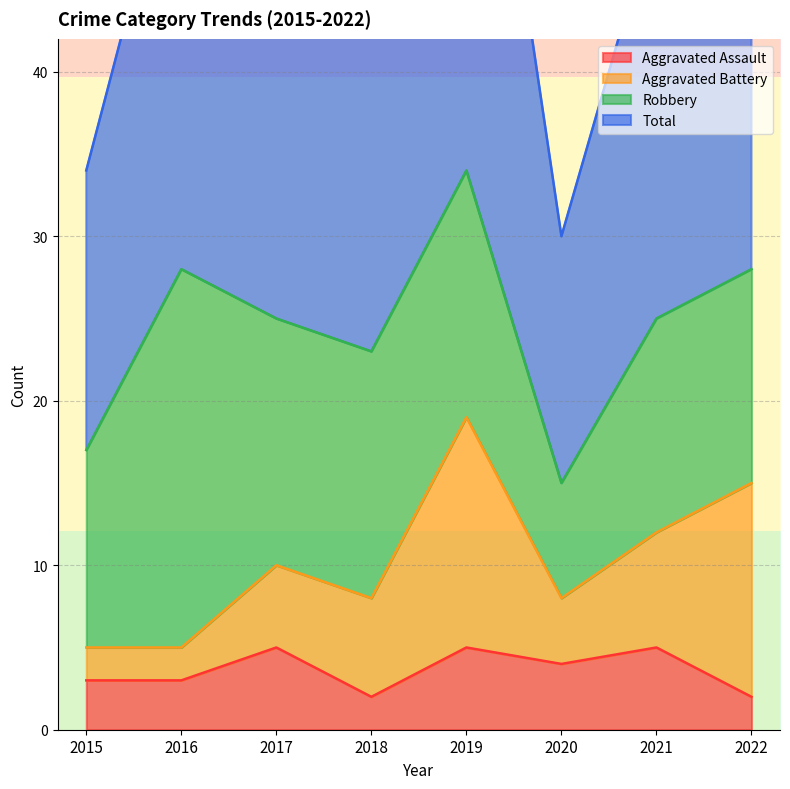

How many interior local valleys does the Total series have?

2